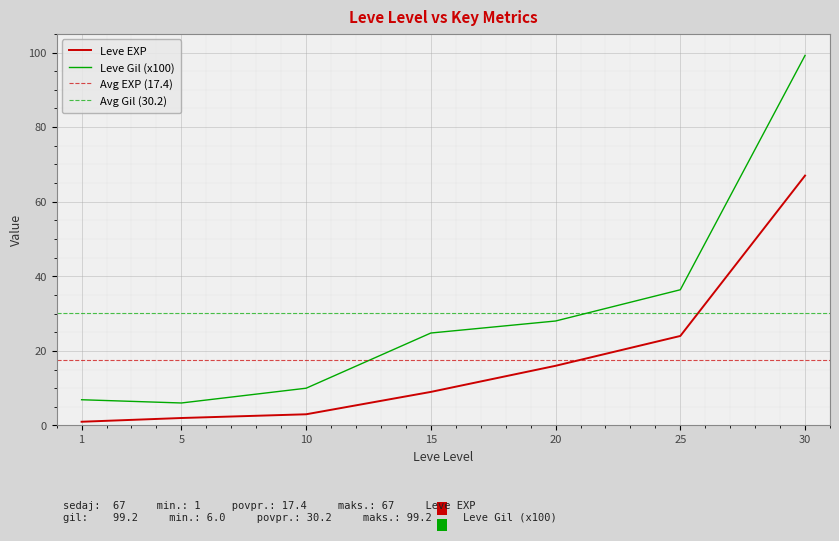

List the labels in order of value, largest first.

30, 25, 20, 15, 10, 5, 1